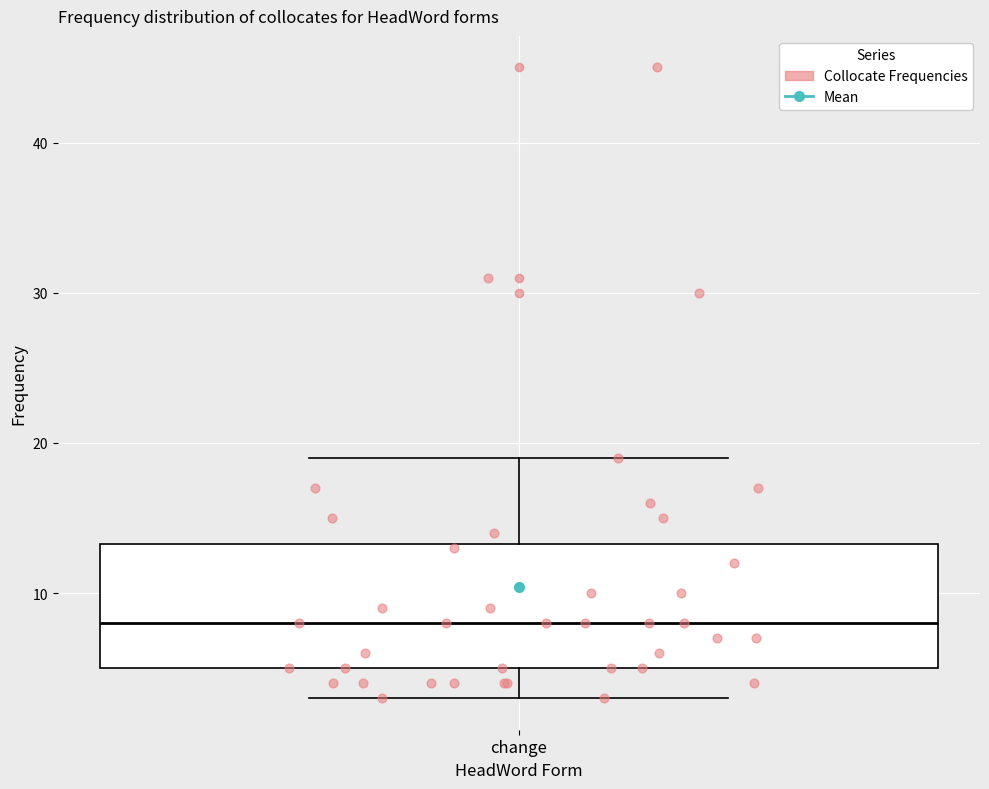

Transcribe this box plot: give where the median line is, the range the box spans, and where the two whiskers end, as read against the y-axis. The values are not printed on the chart, so give them approximately, as read against the axis.

median 8, box 5 to 13, whiskers 3 to 19